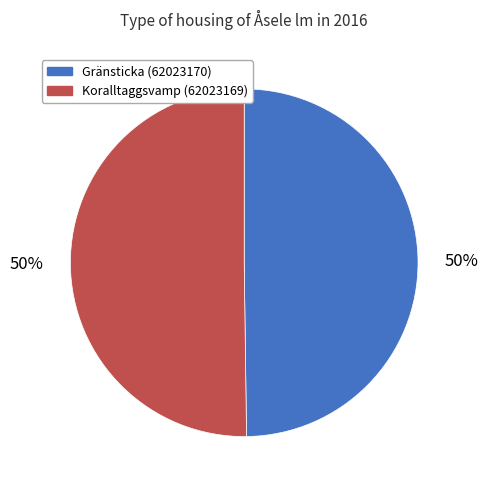

True or false: Koralltaggsvamp (62023169) accounts for 50% of the total.

True